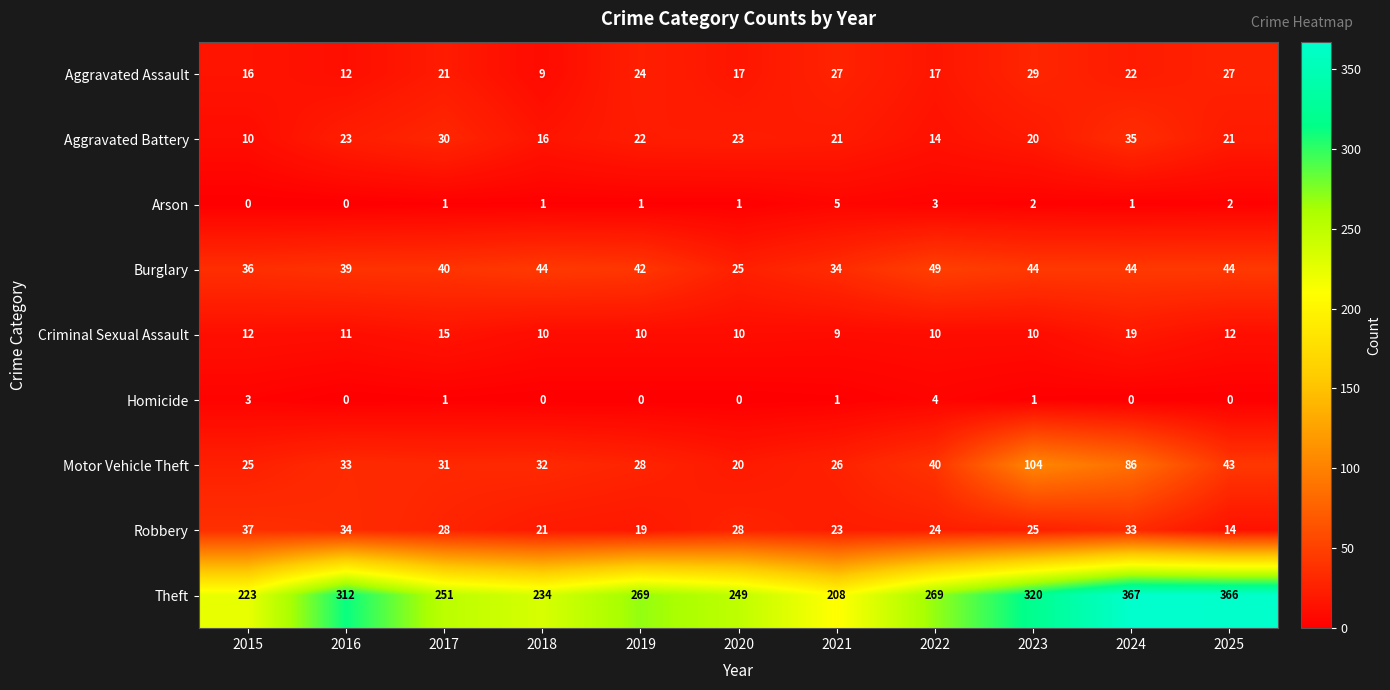

Is it true that Arson equals 2 at 2024?

False